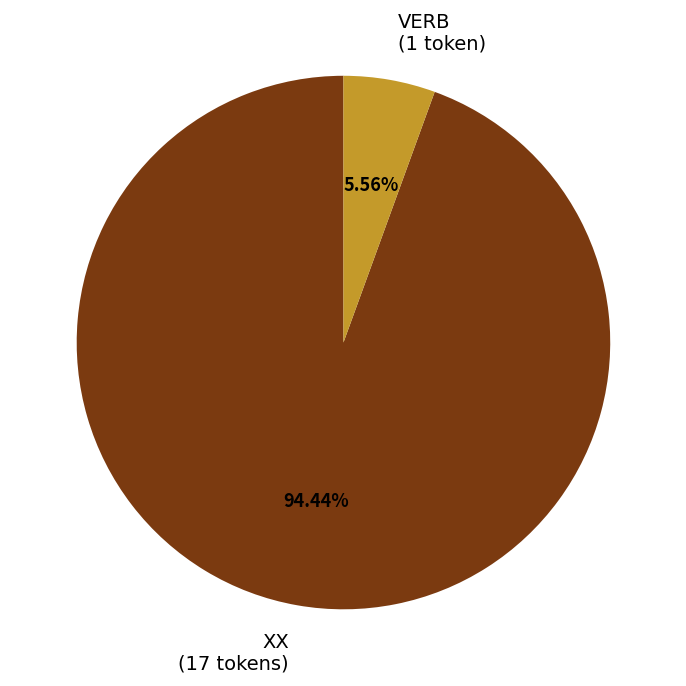

How many slices are in this pie chart?

2